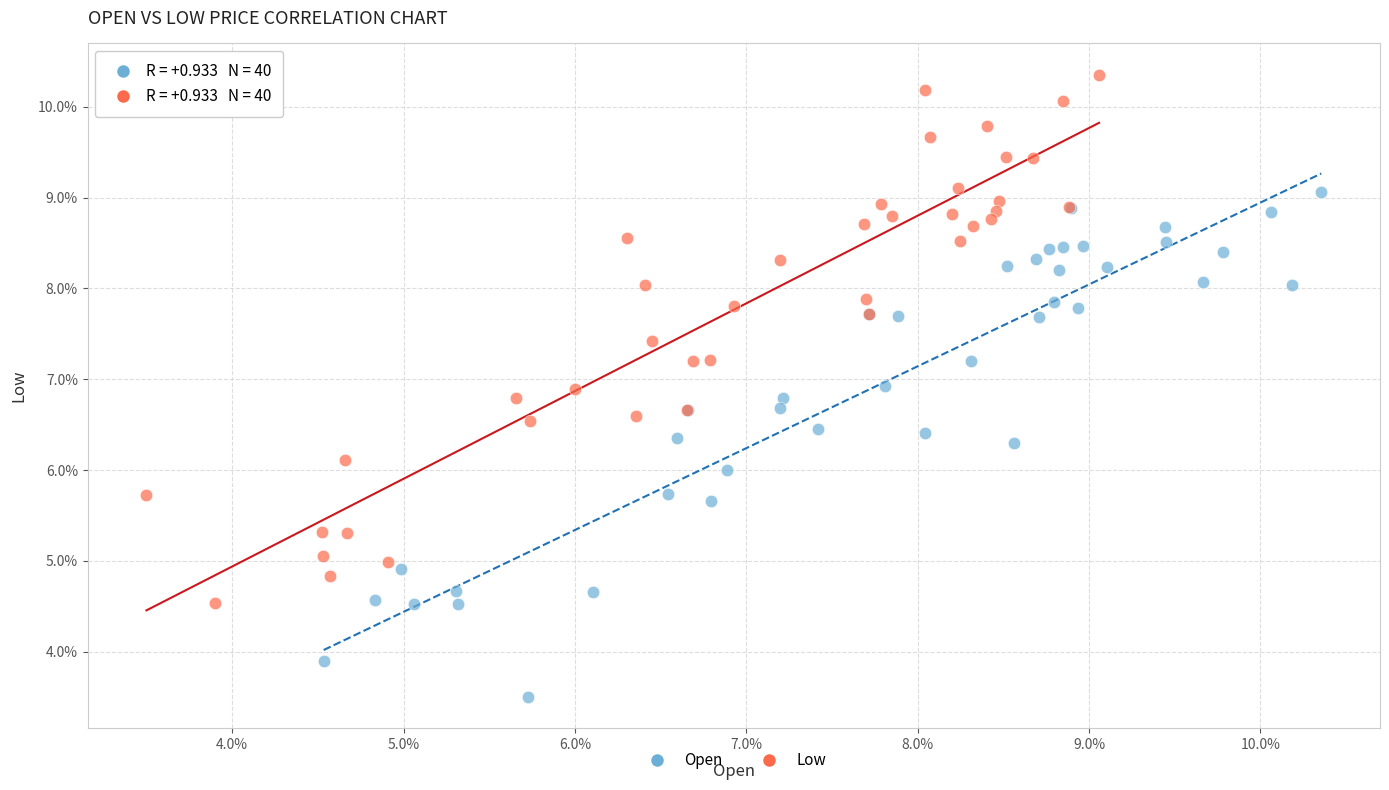

Which series contains the lowest Y value?

Open